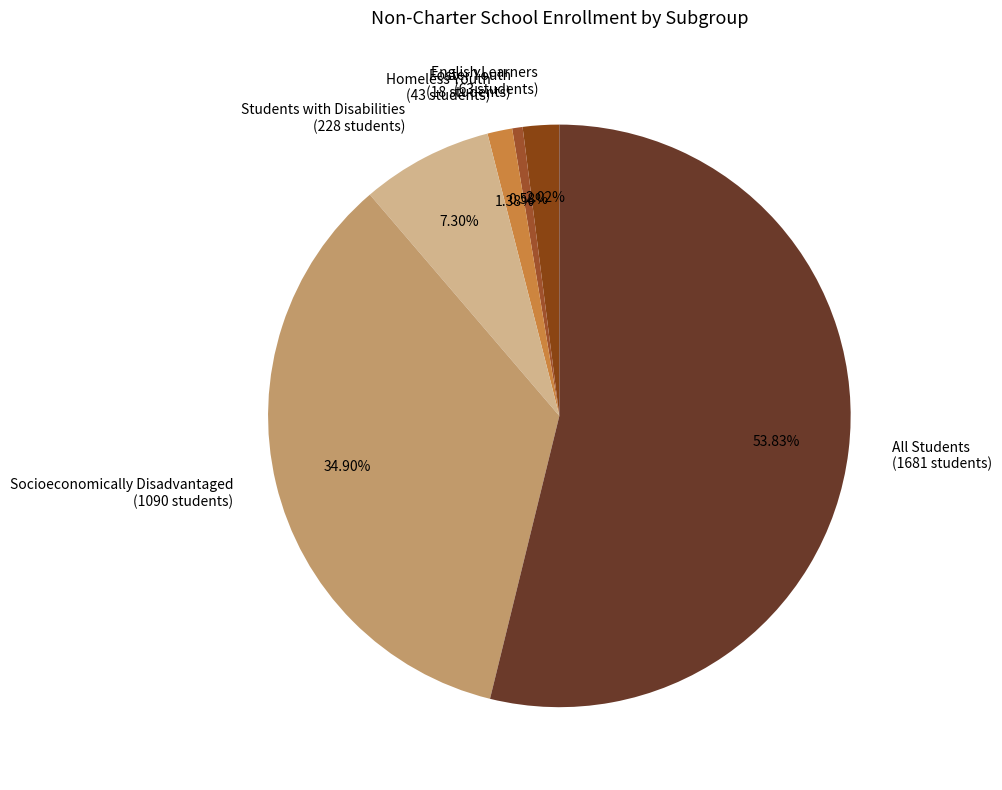

What percentage is the All Students slice, to the nearest percent?

54%